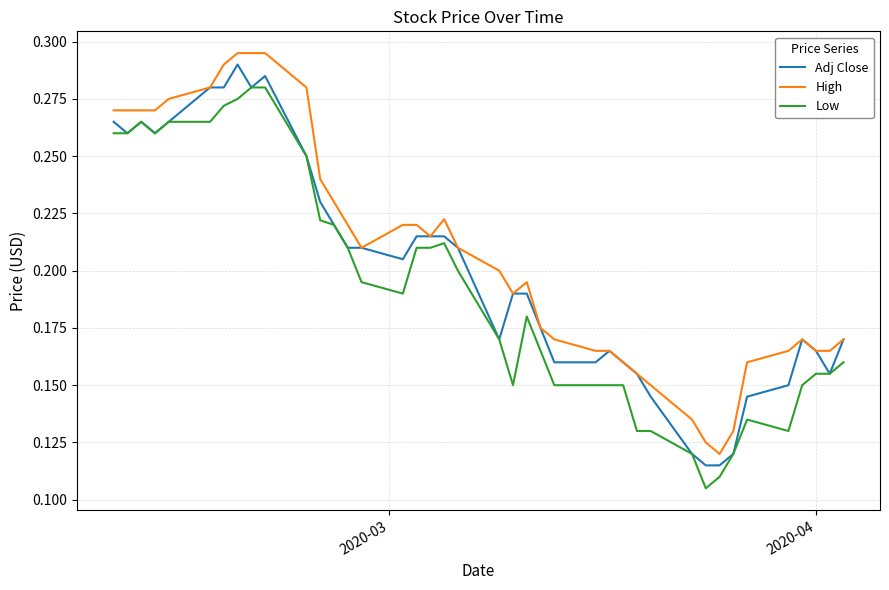

True or false: Low and High intersect in this chart.

False